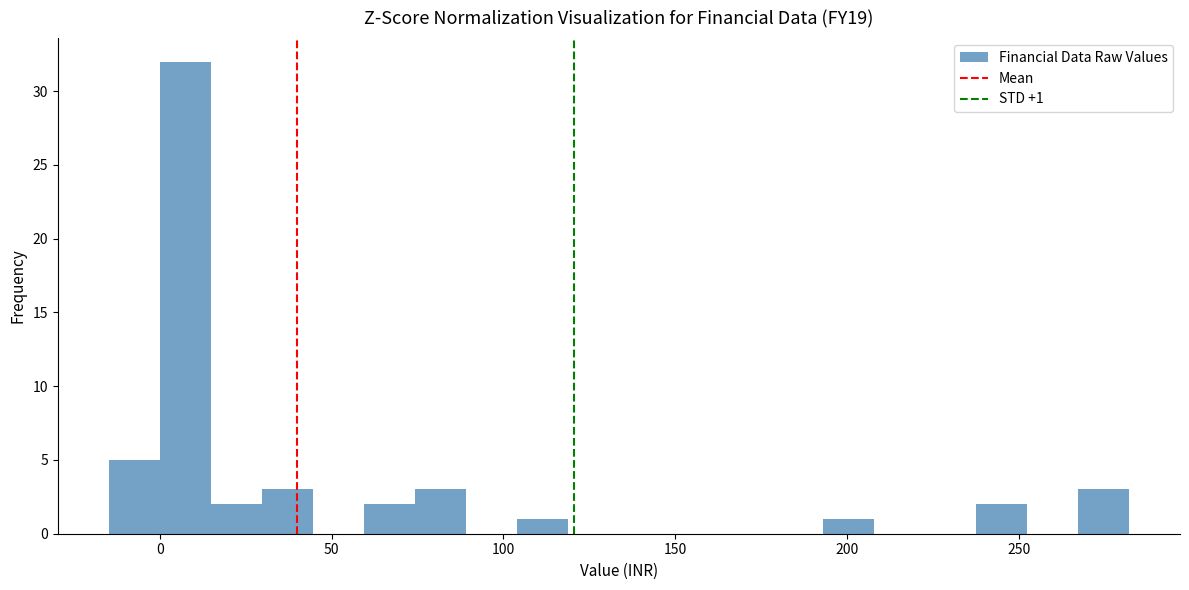

Around what value on the x-axis is the tallest bar? Give the approximate position of its centre, as read against the axis.

5